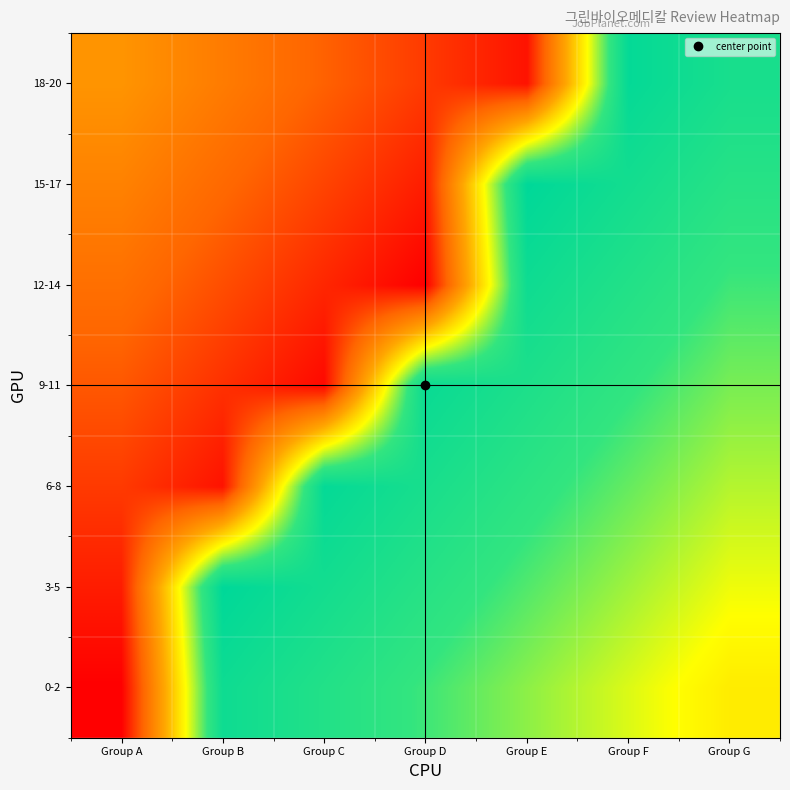

What is the difference between the highest and lowest values at Group E?

1.0